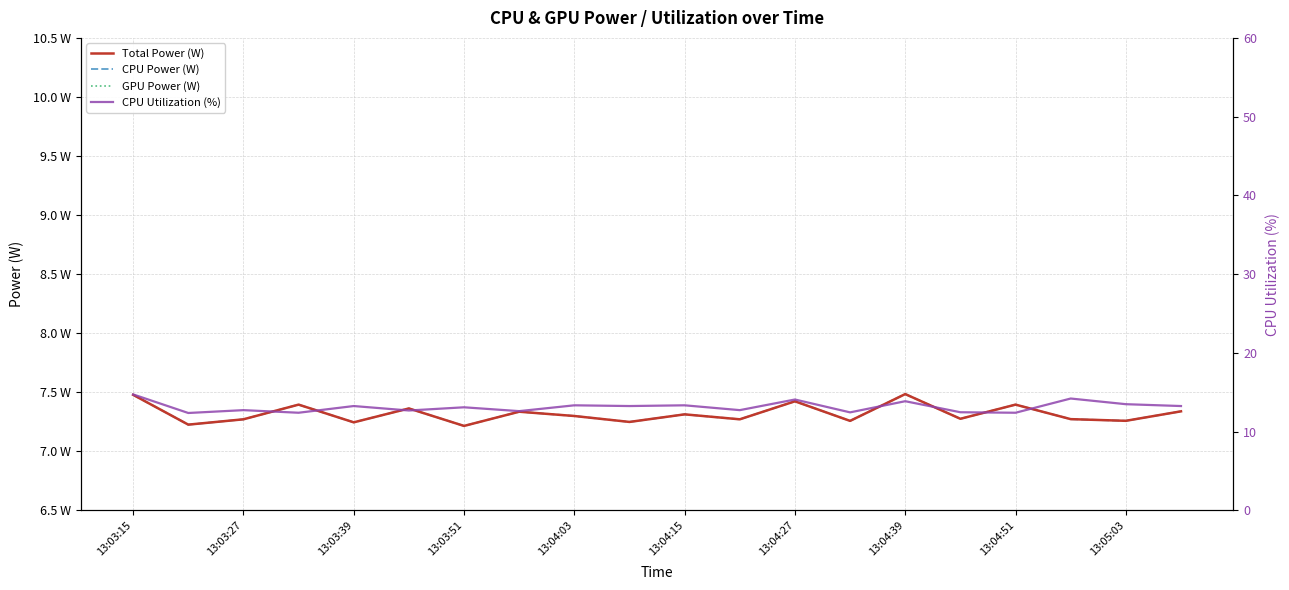

Is it true that GPU Power (W) equals 0.0 at 13:03:51?

True